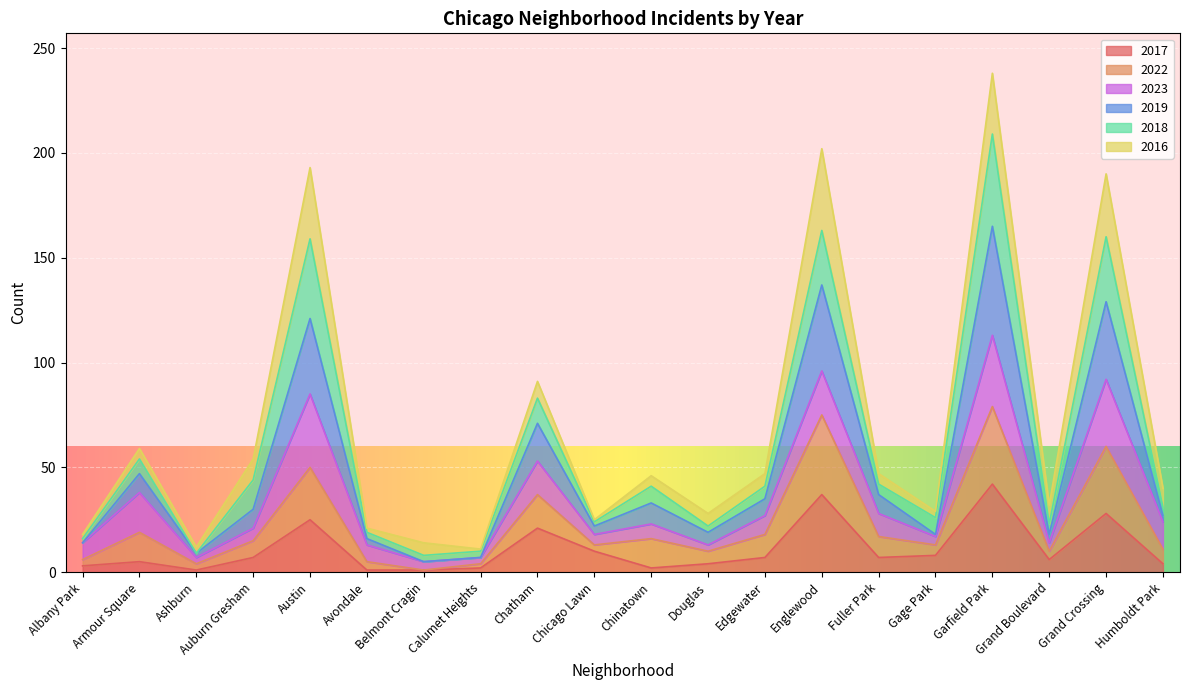

List the labels in order of 2017 value, smallest first.

Ashburn, Avondale, Belmont Cragin, Calumet Heights, Chinatown, Albany Park, Douglas, Humboldt Park, Armour Square, Grand Boulevard, Auburn Gresham, Edgewater, Fuller Park, Gage Park, Chicago Lawn, Chatham, Austin, Grand Crossing, Englewood, Garfield Park